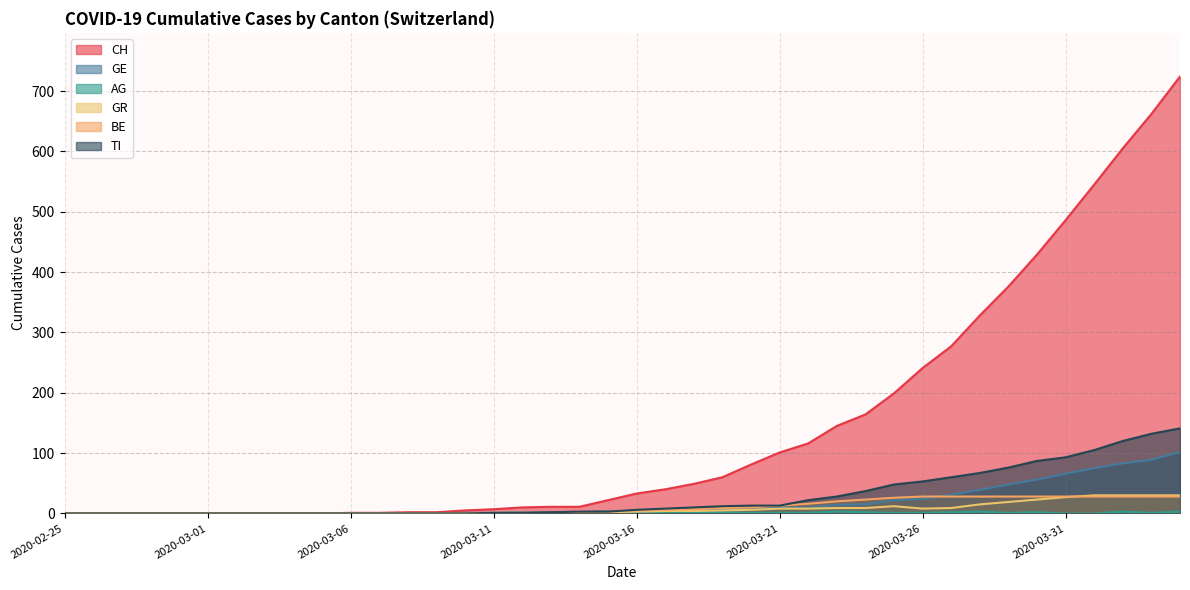

How many values in the CH series are below 33?

20